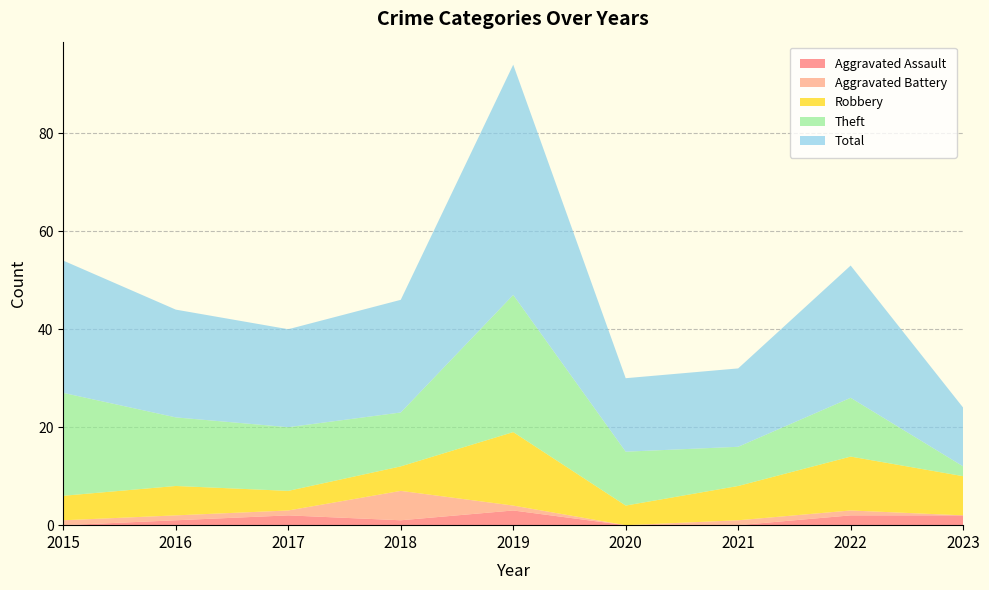

Reading left to right, what are all the values shown in this chart?

Aggravated Assault: 2015=0	2016=1	2017=2	2018=1	2019=3	2020=0	2021=0	2022=2	2023=2
Aggravated Battery: 2015=1	2016=1	2017=1	2018=6	2019=1	2020=0	2021=1	2022=1	2023=0
Robbery: 2015=5	2016=6	2017=4	2018=5	2019=15	2020=4	2021=7	2022=11	2023=8
Theft: 2015=21	2016=14	2017=13	2018=11	2019=28	2020=11	2021=8	2022=12	2023=2
Total: 2015=27	2016=22	2017=20	2018=23	2019=47	2020=15	2021=16	2022=27	2023=12